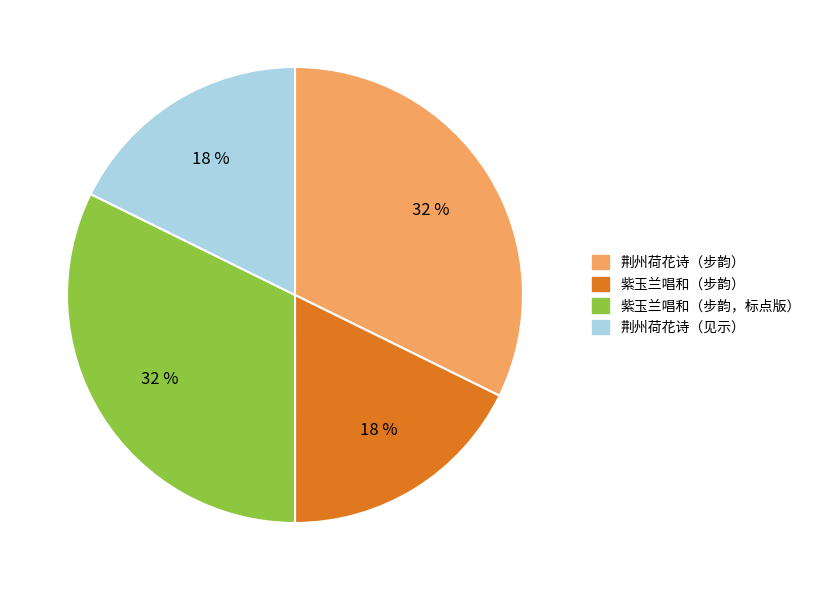

Does 紫玉兰唱和（步韵） account for over 50% of the chart?

No